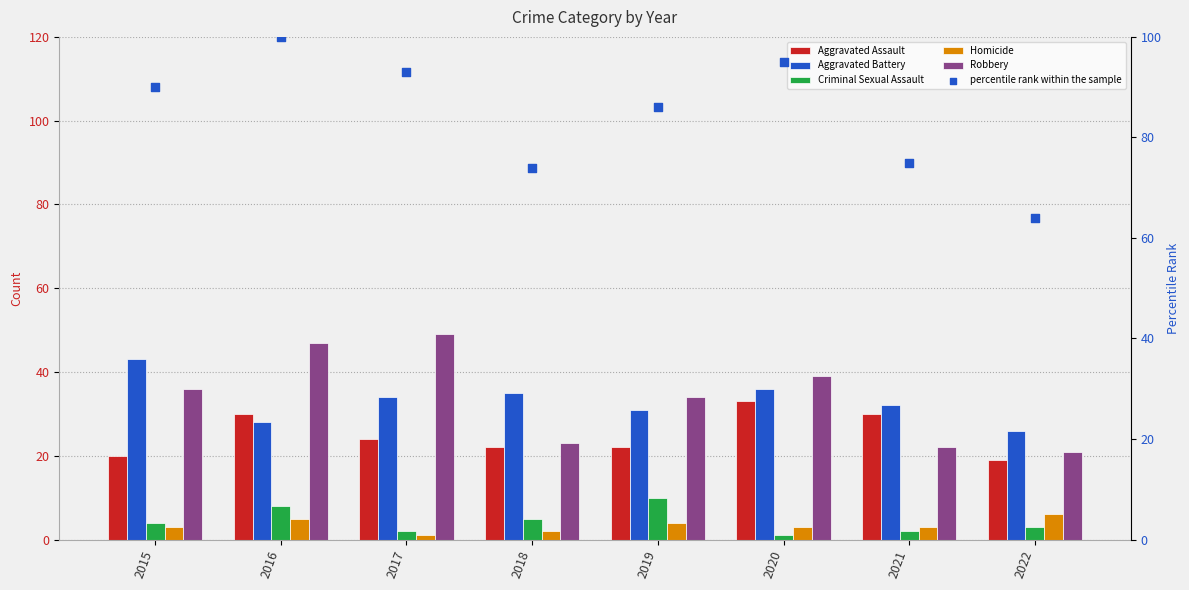

At how many categories does at least one series exceed 21?

8